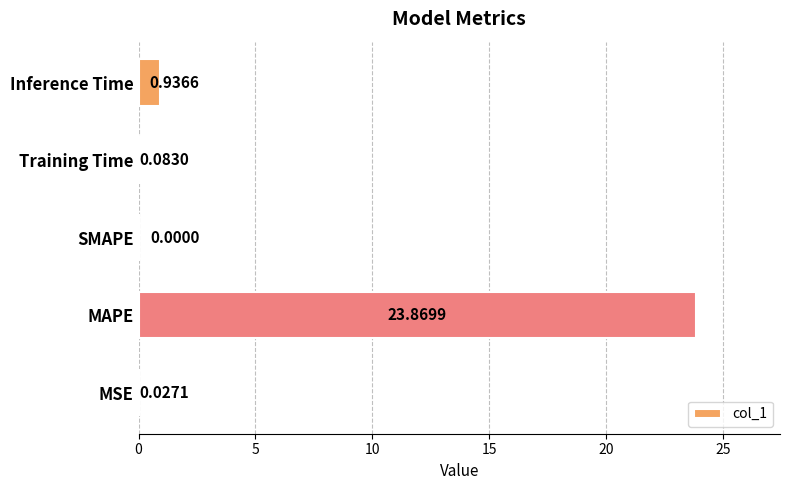

Where is the data nearest to the value 11?

Inference Time